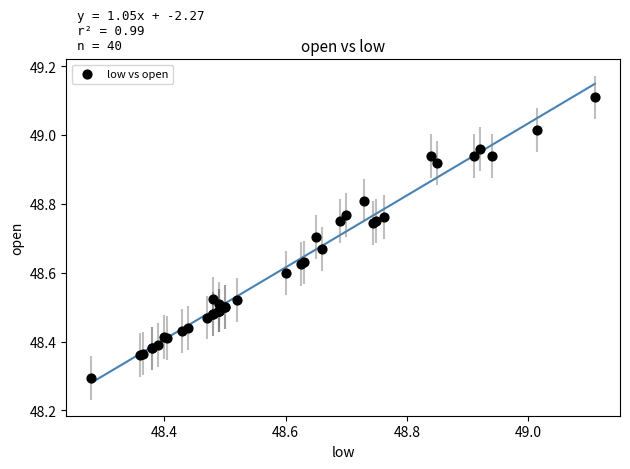

What Y value in the scatter plot is closest to 48?

48.3